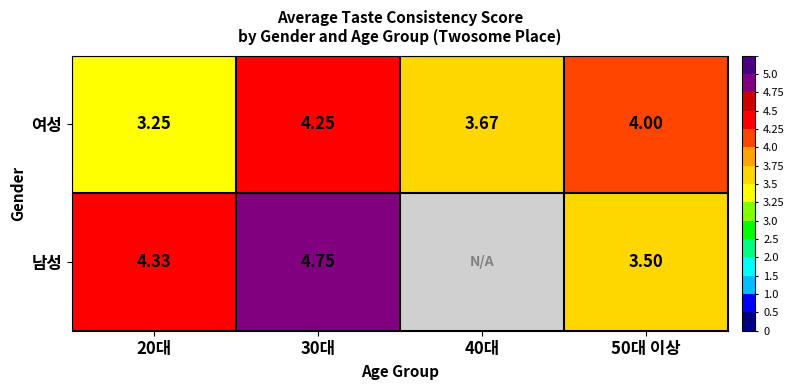

What is the maximum value shown in the chart?

4.8